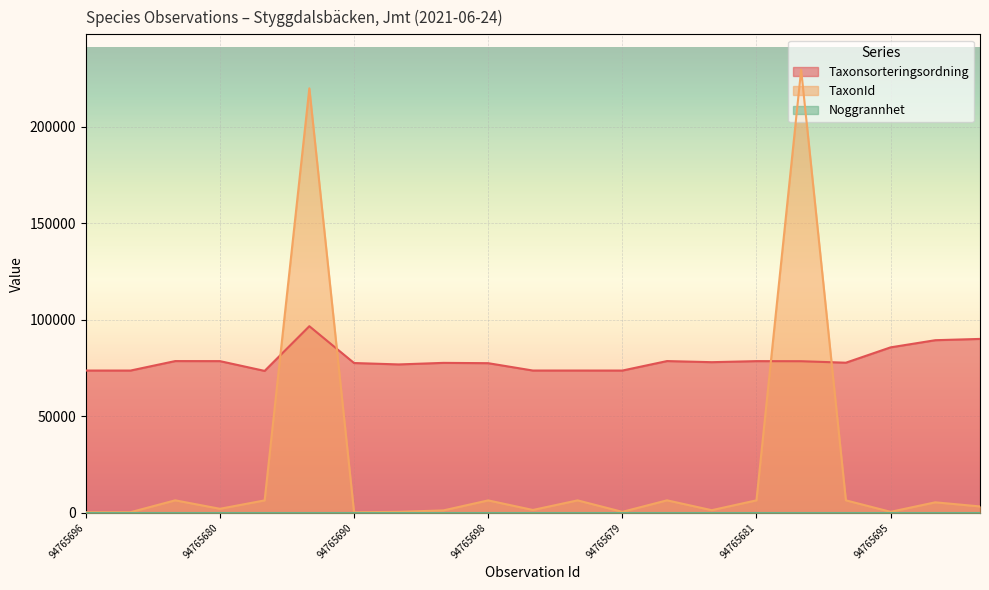

How many interior local valleys does the Taxonsorteringsordning series have?

6